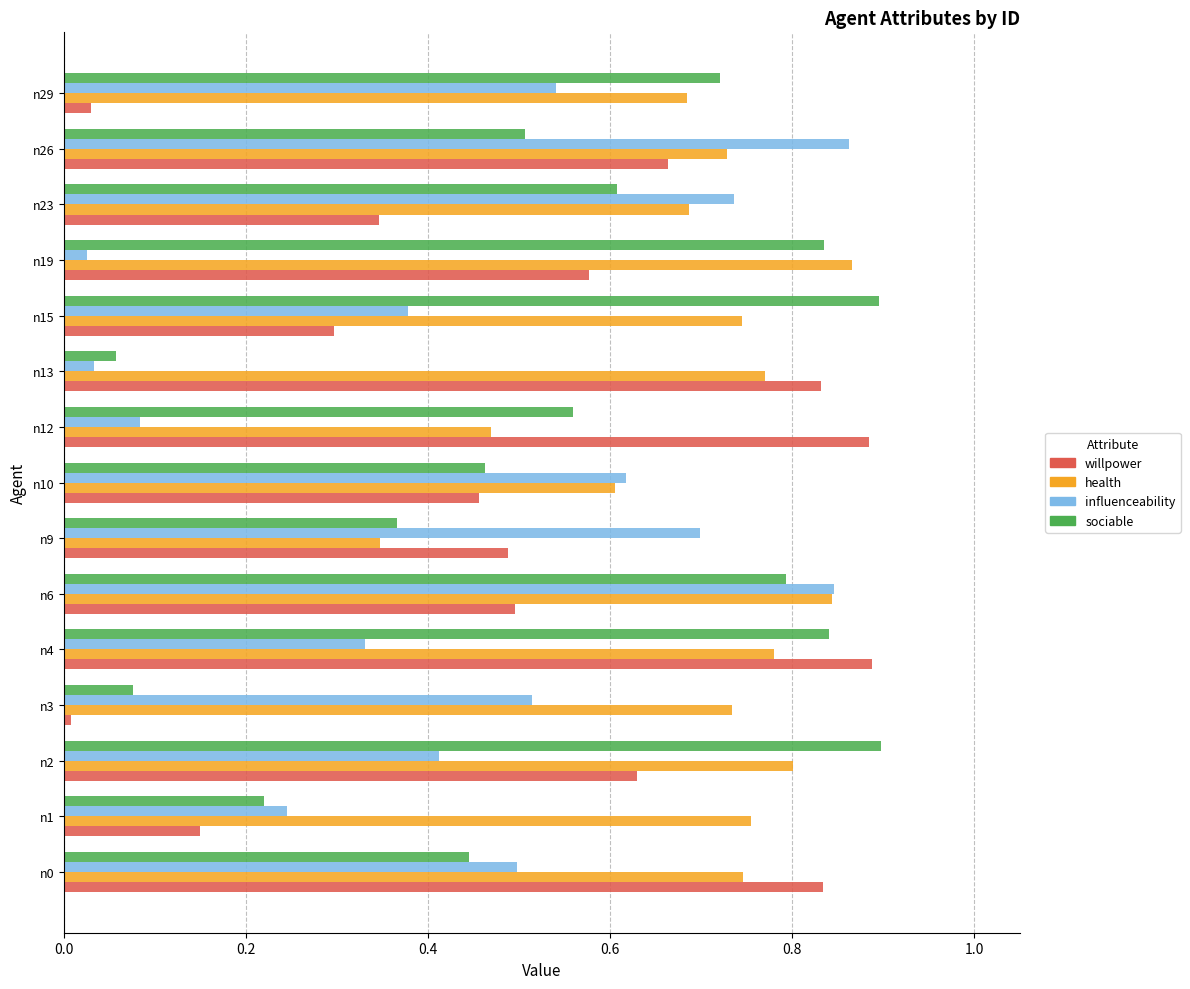

Which category has the lowest value in the willpower series?

n3